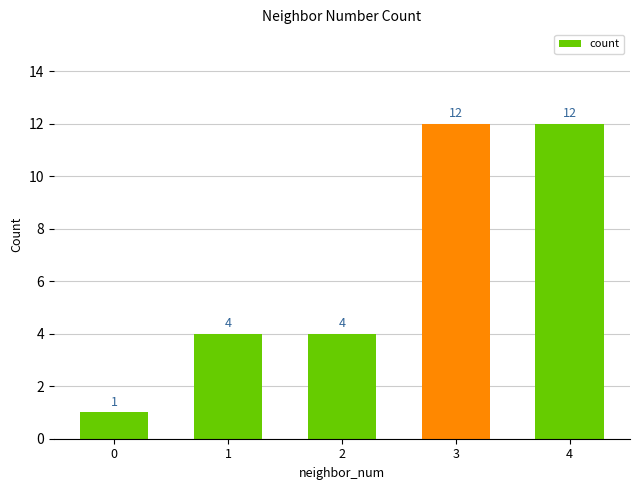

True or false: the data shows 4 at 1.

True